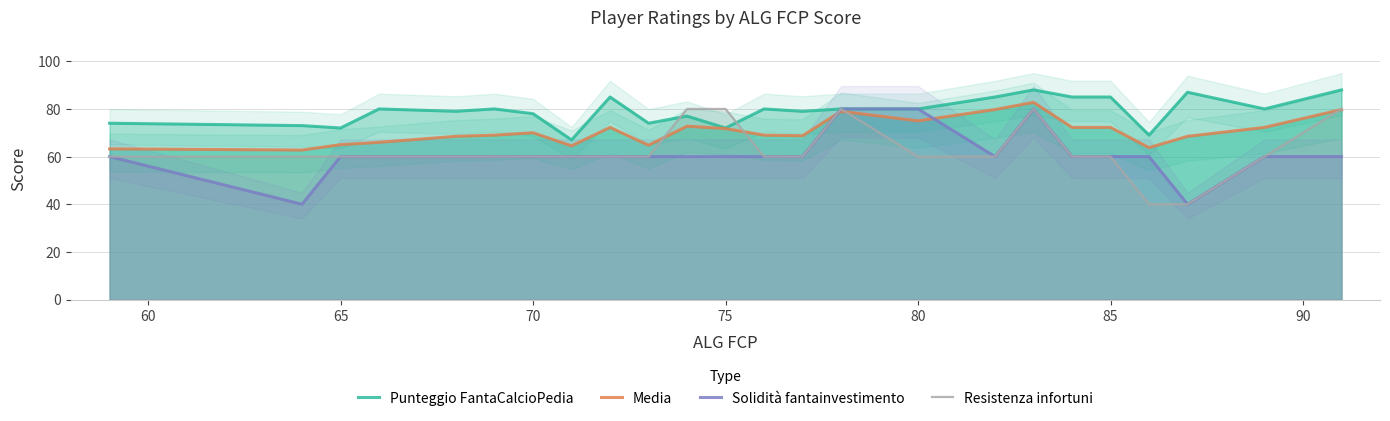

How many data points does each series have?

24